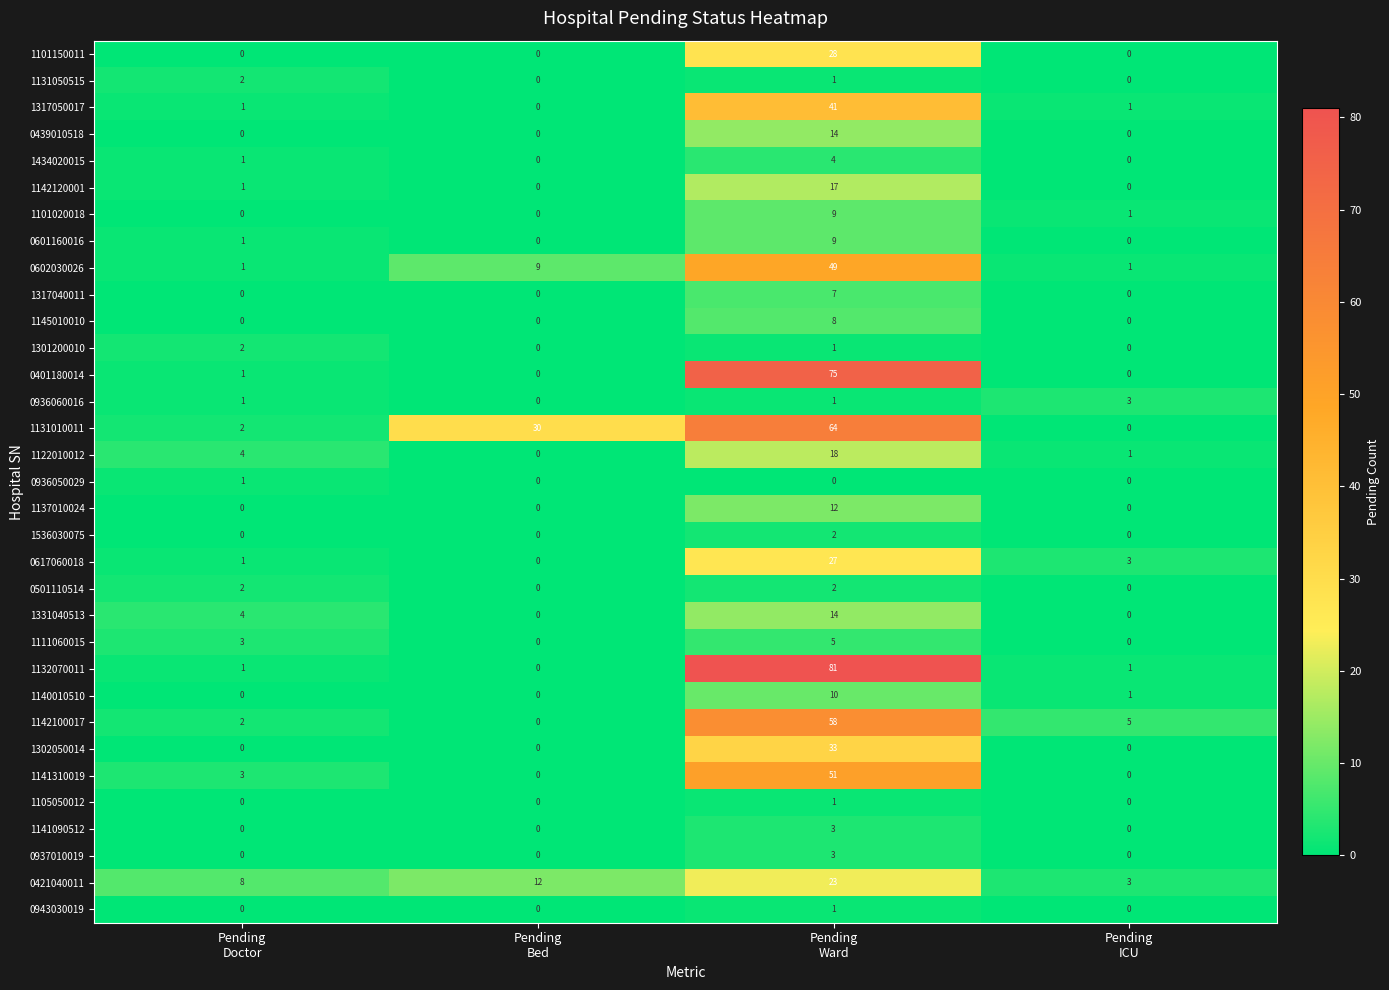

Which series has the largest range (max minus min)?

1132070011